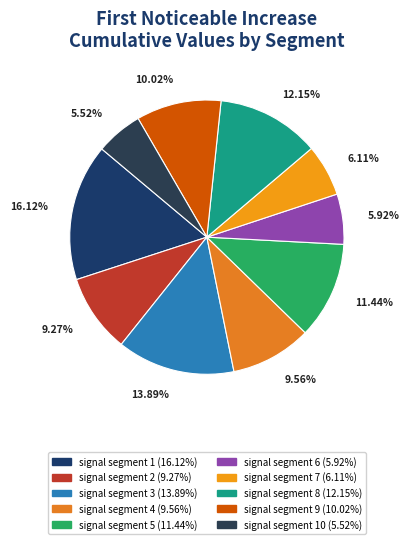

Count the number of slices in the pie.

10